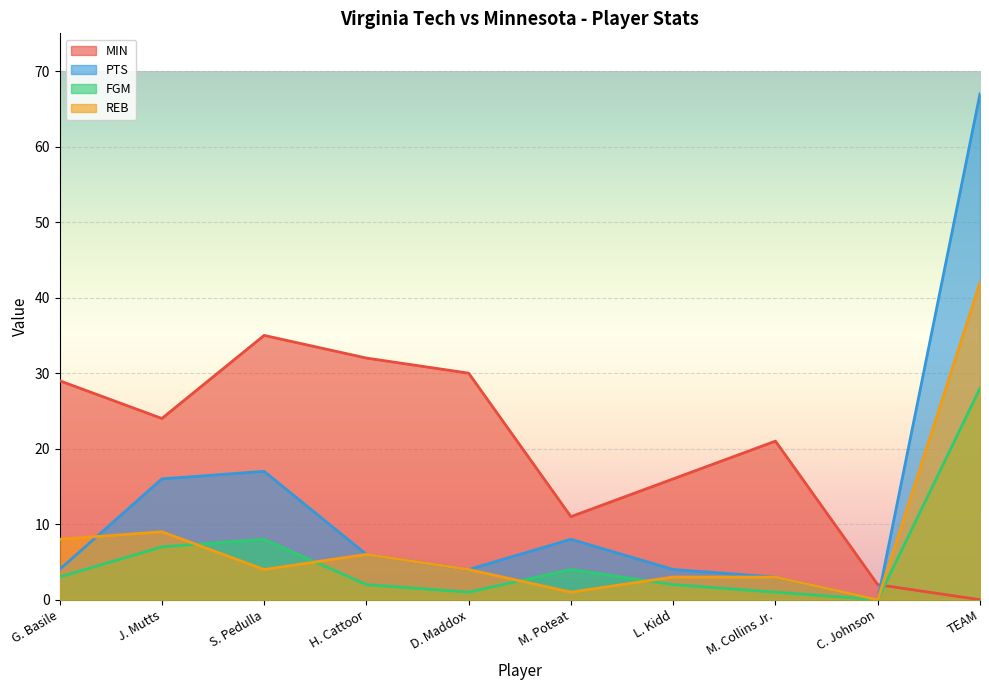

True or false: REB and MIN intersect in this chart.

True